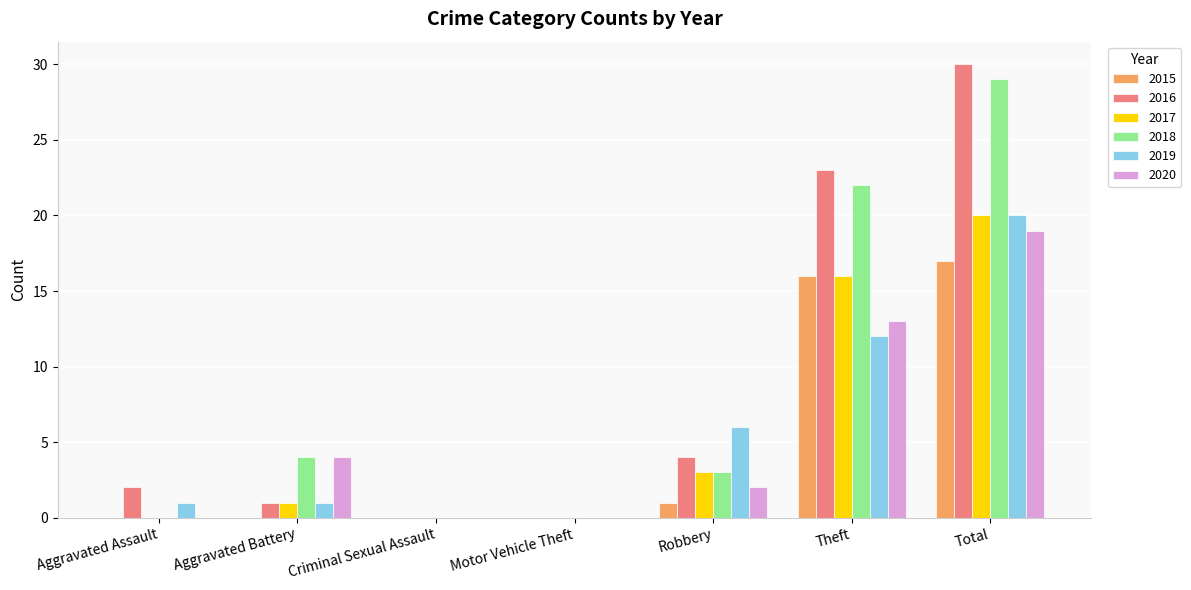

What is the sum of the 2016 values at Robbery and Total?

34